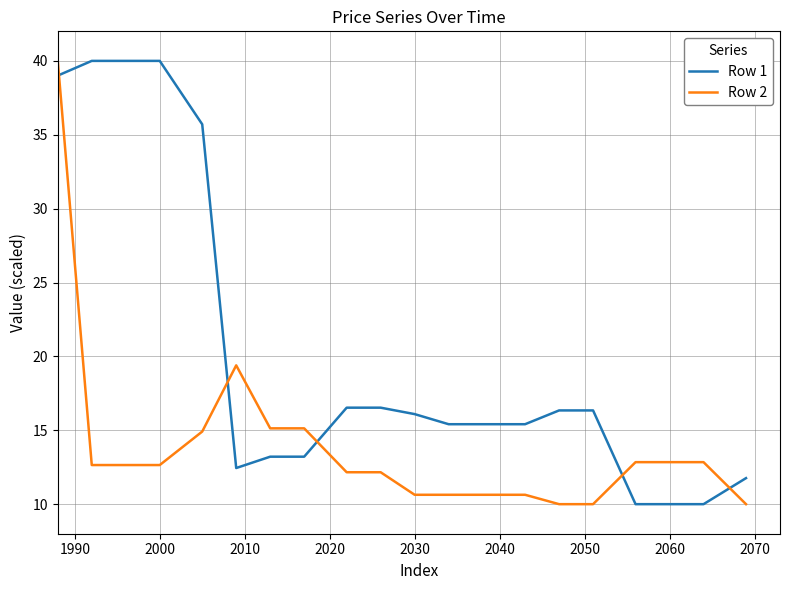

How many values in the Row 2 series are below 12?

7